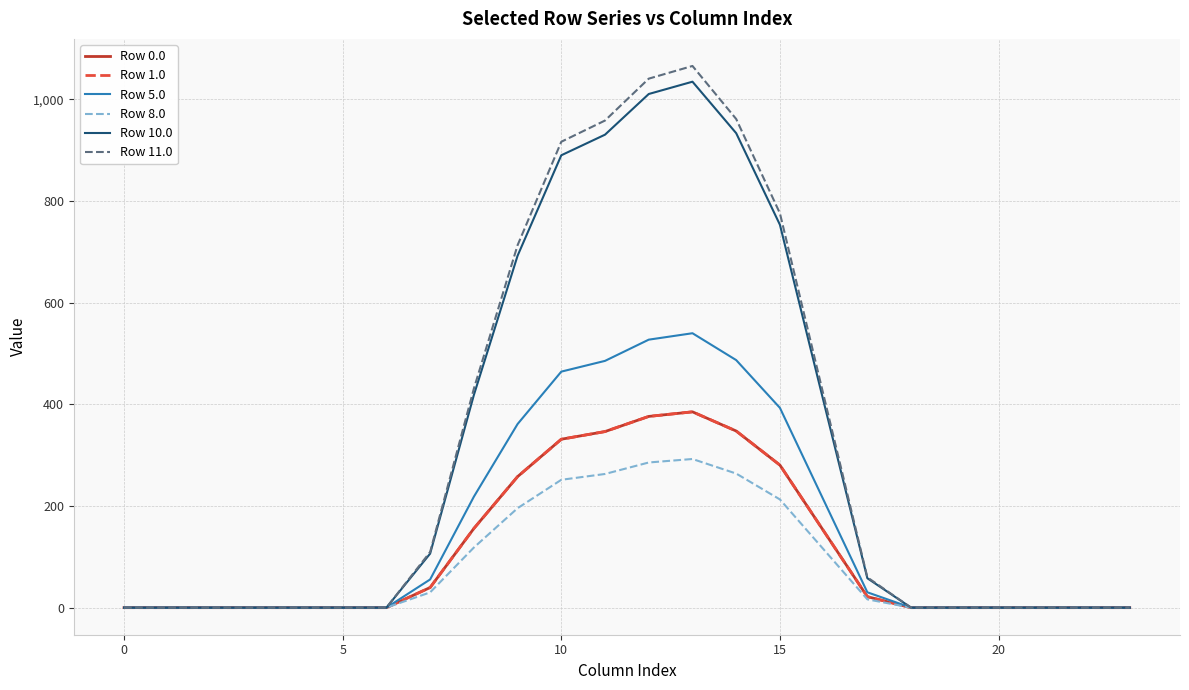

Does the chart have visible grid lines?

Yes